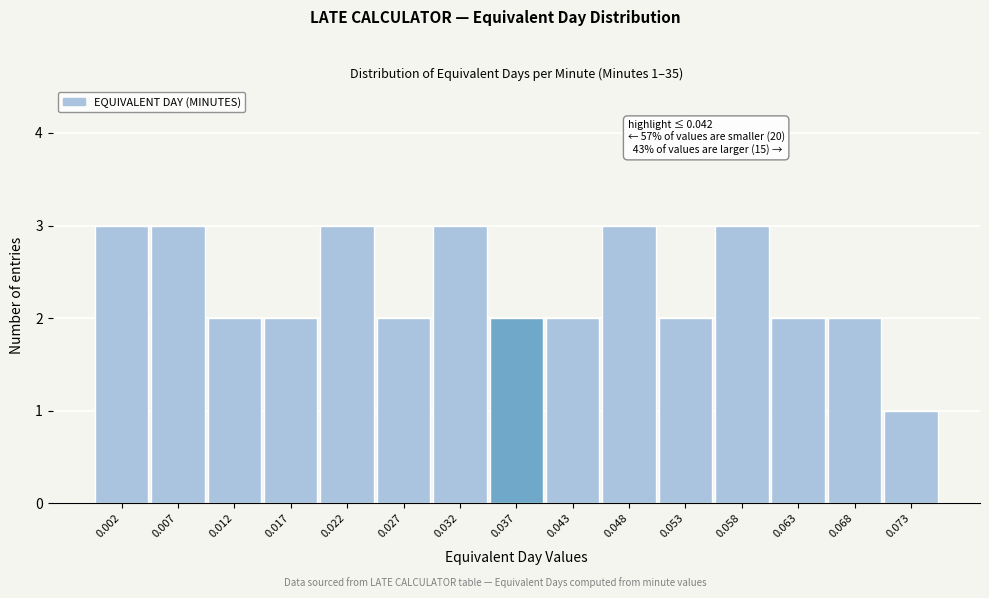

Reading left to right, transcribe all the data shown in this chart.

3	3	2	2	3	2	3	2	2	3	2	3	2	2	1